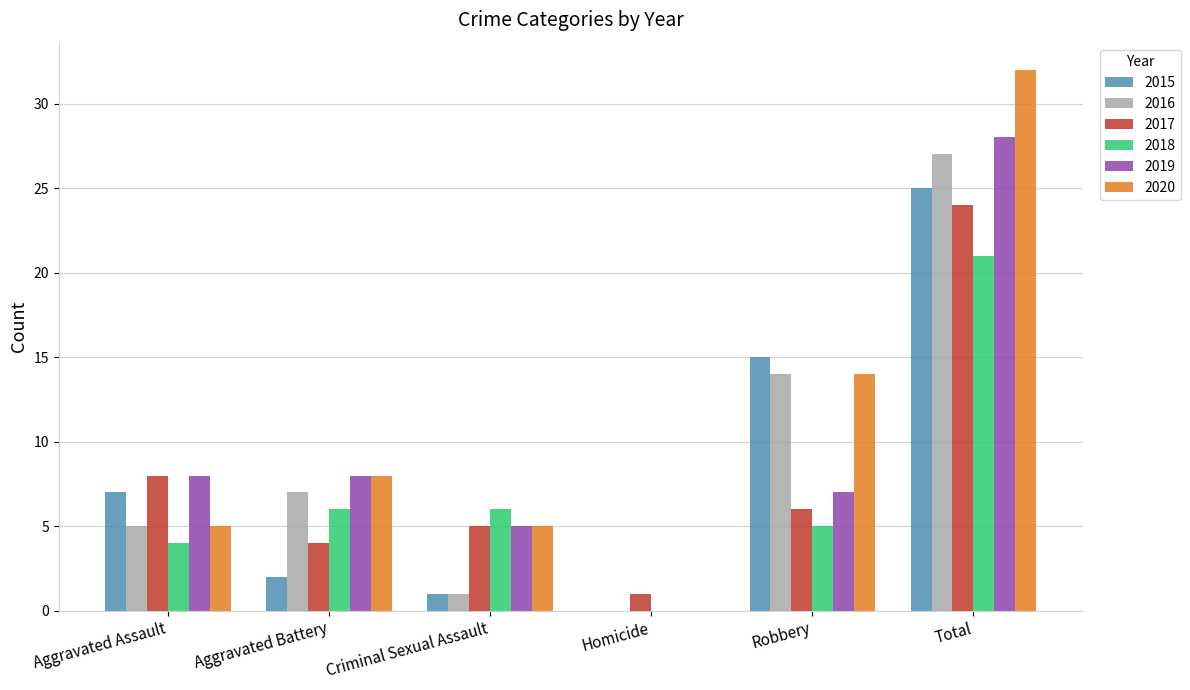

How many groups of bars are there?

6